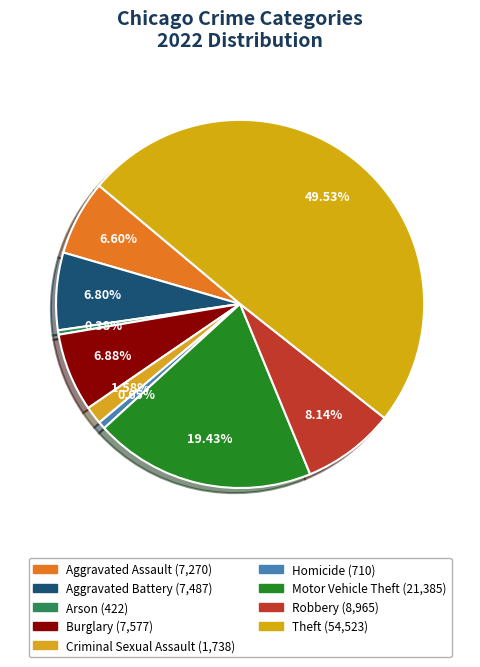

Which slice is the smallest?

Arson